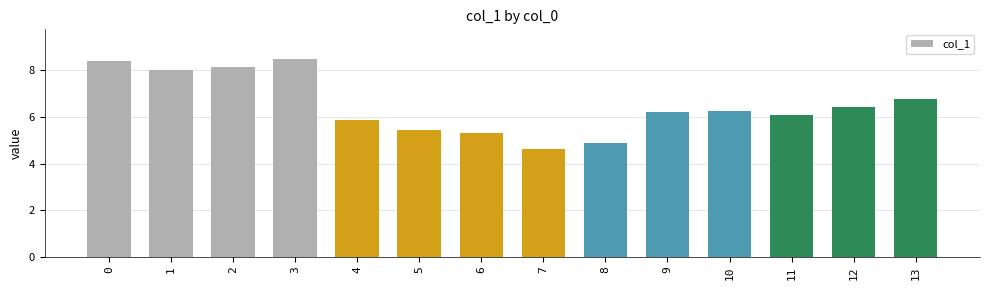

What is the change in value from 8 to 12?

+1.5